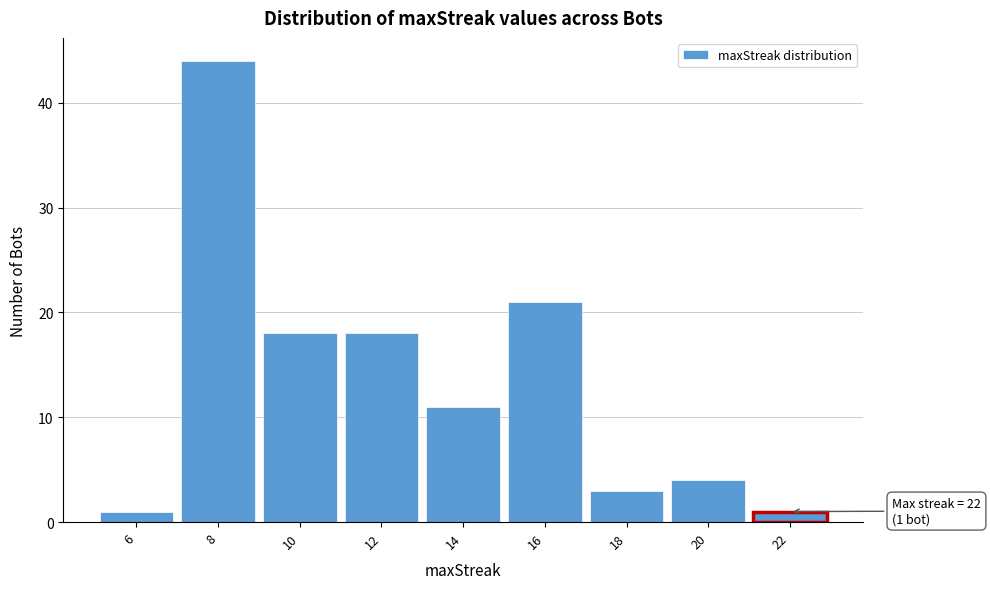

Reading left to right, list all the values displayed in this chart.

1	44	18	18	11	21	3	4	1